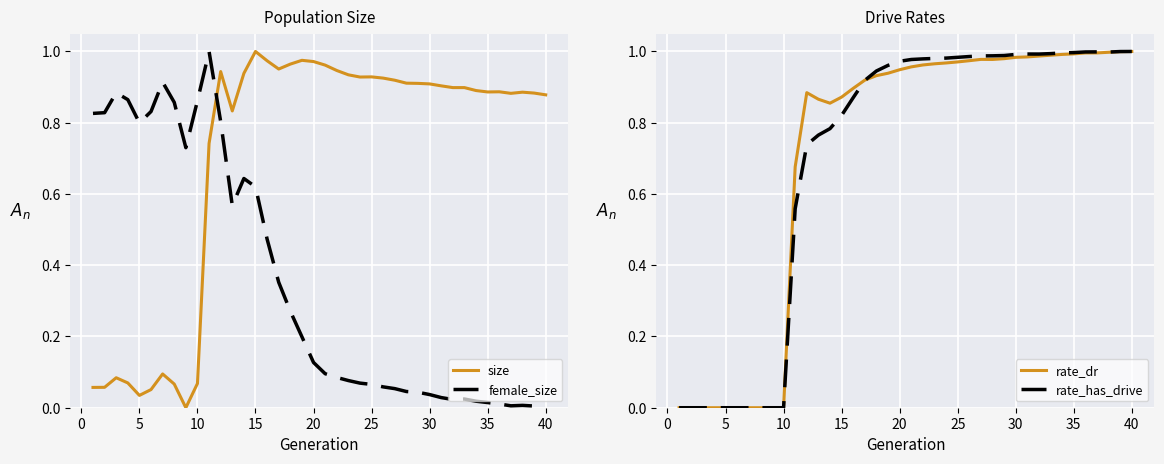

True or false: rate_has_drive has a value of 1.4 at 30.

False